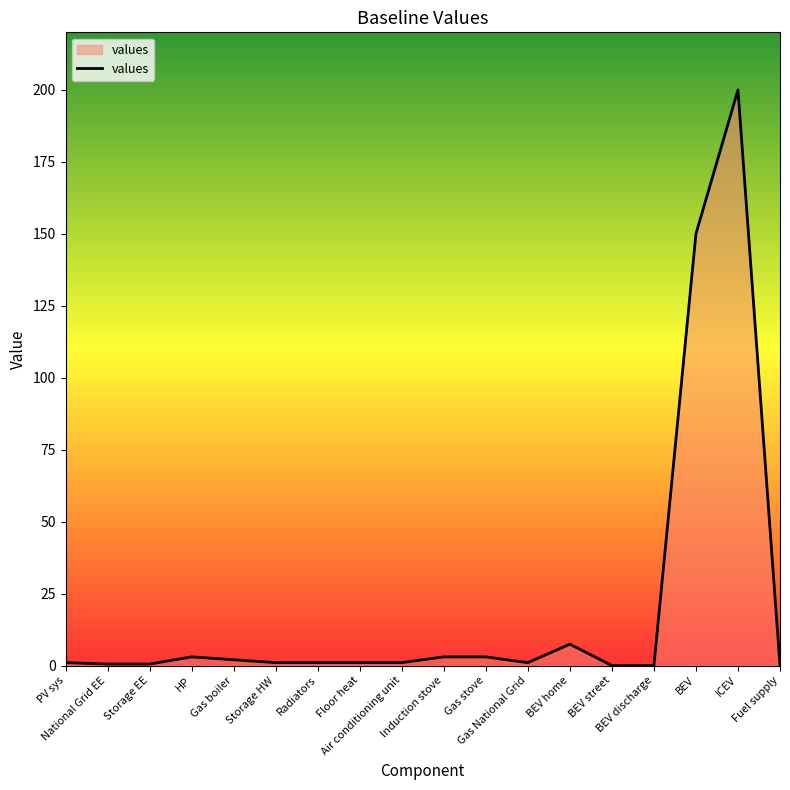

What is the greatest value displayed?

200.0